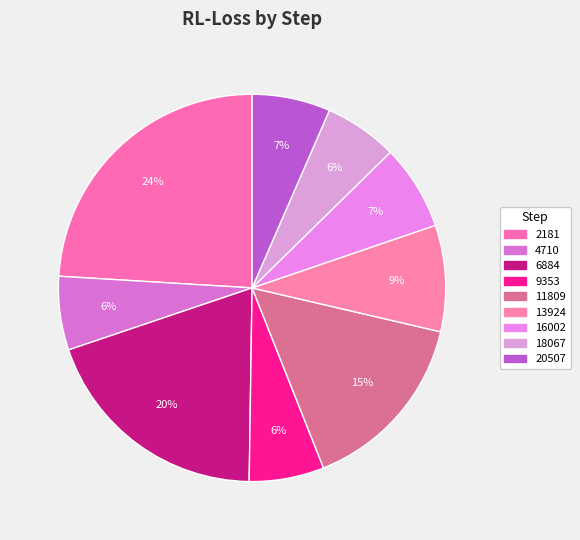

What percentage is the 4710 slice, to the nearest percent?

6%